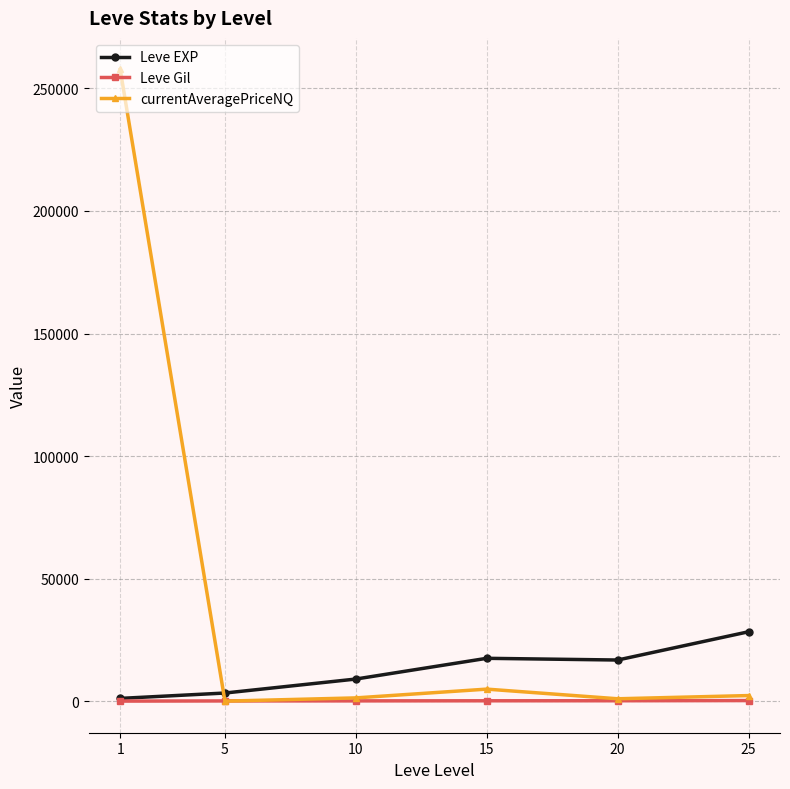

Count the number of categories in the chart.

6